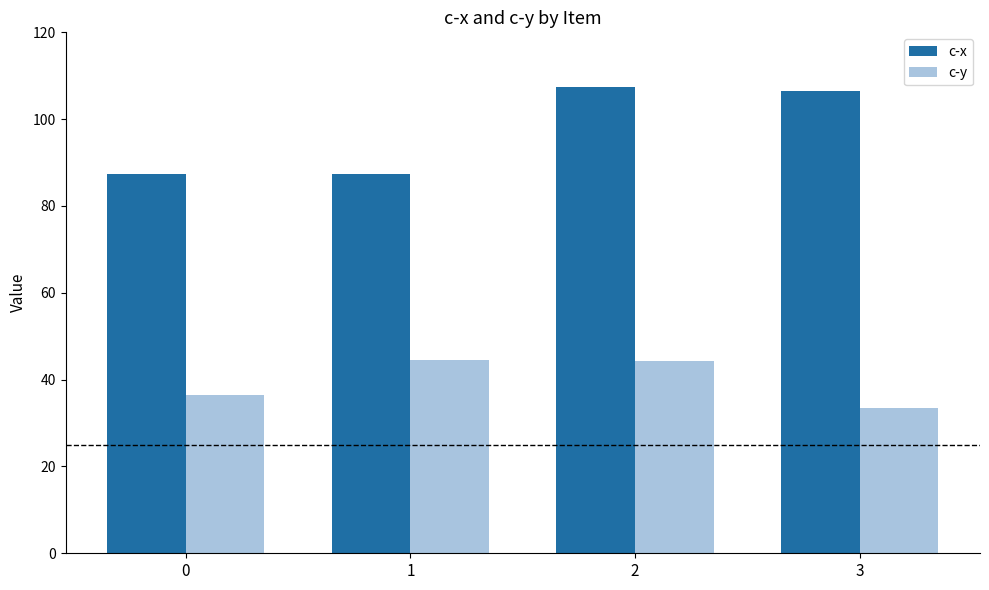

At how many categories does at least one series exceed 46?

4